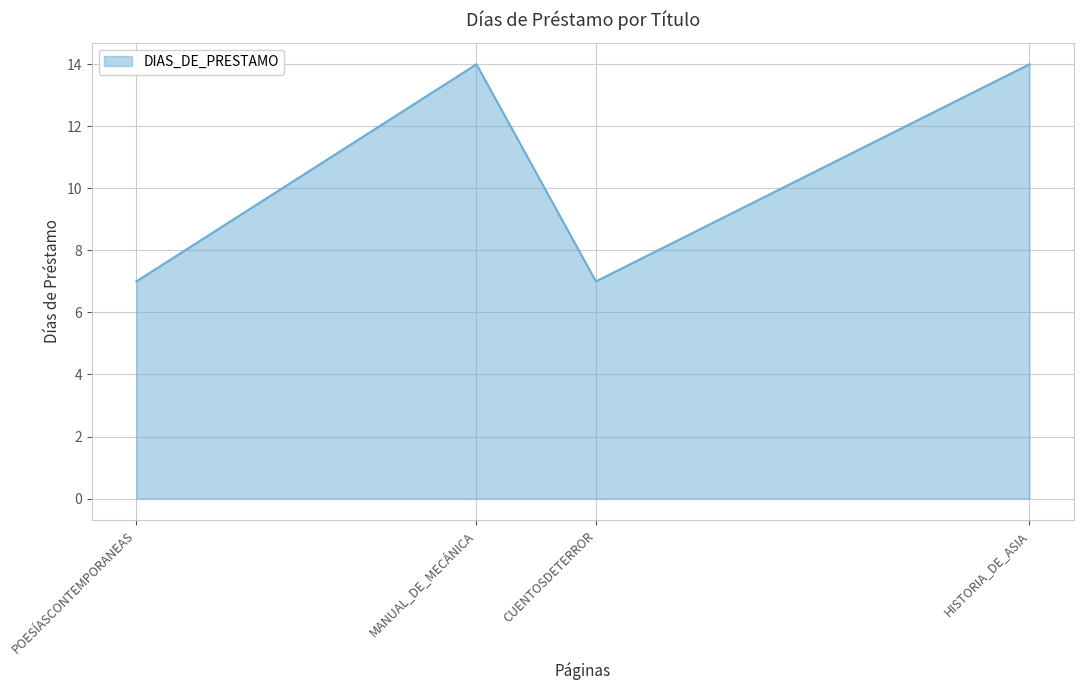

The chart shows a value of 18 at HISTORIA_DE_ASIA. True or false?

False